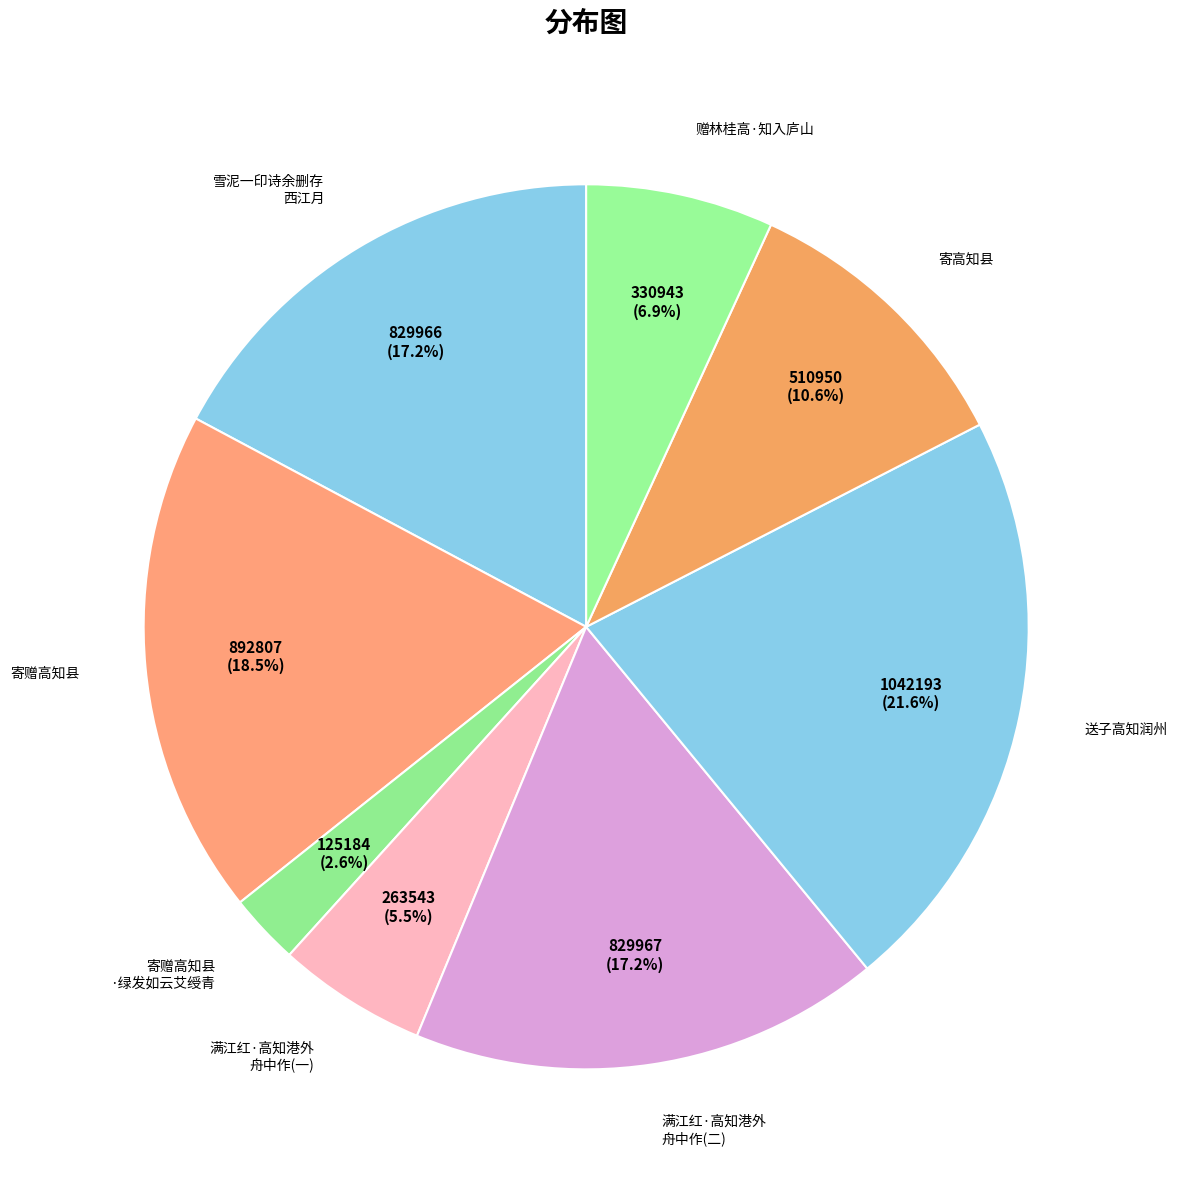

Count the number of slices in the pie.

8